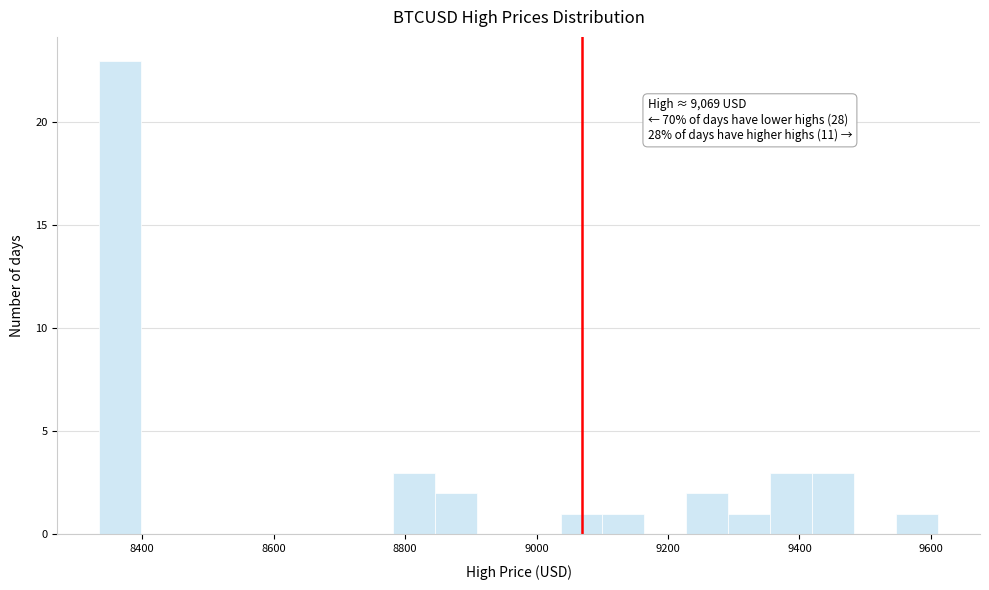

Read against the x-axis, roughly where is the centre of the tallest bar?

8360